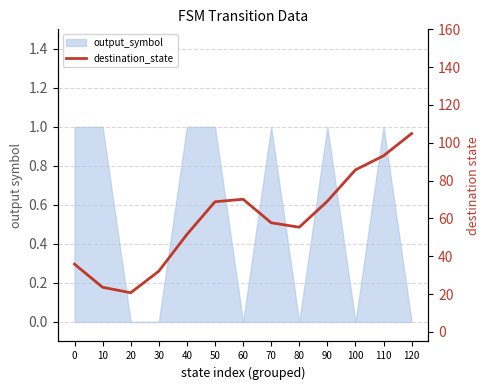

Which has a higher value, 70 or 40?

70